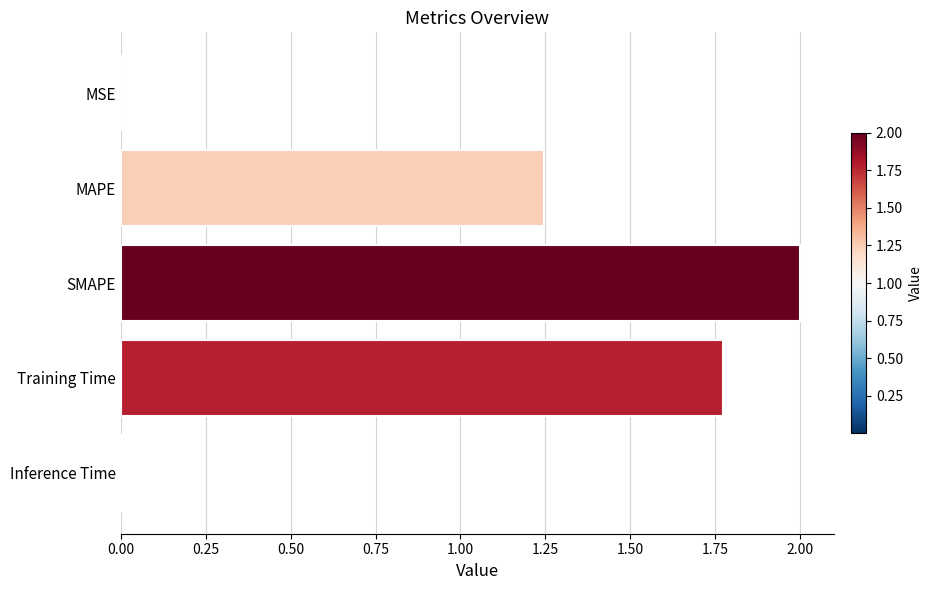

What is the approximate value at SMAPE?

2.0